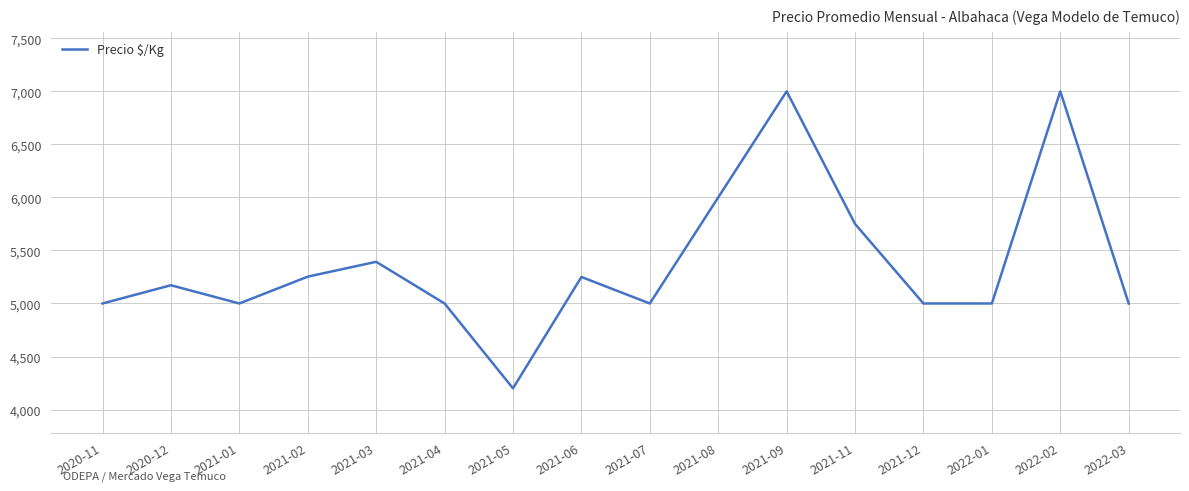

What is the change in value from 2020-12 to 2021-01?

-172